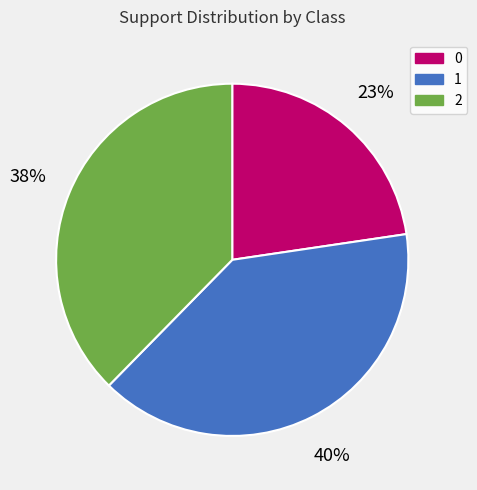

Is there a majority slice in this chart?

No